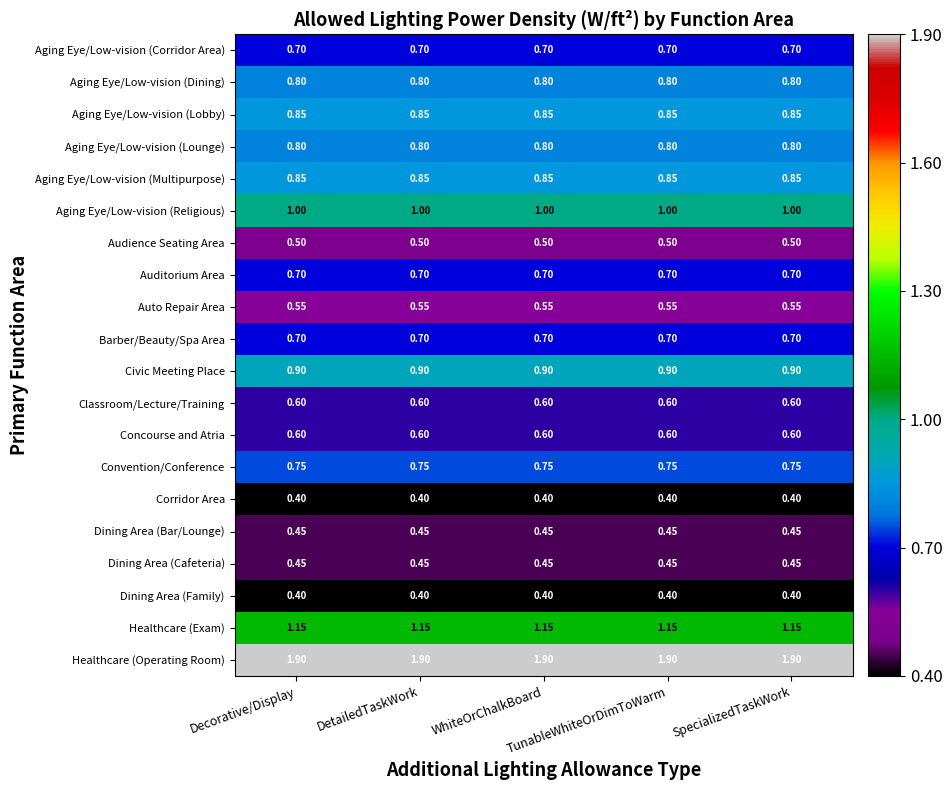

Which series has the largest total across all categories?

Healthcare (Operating Room)